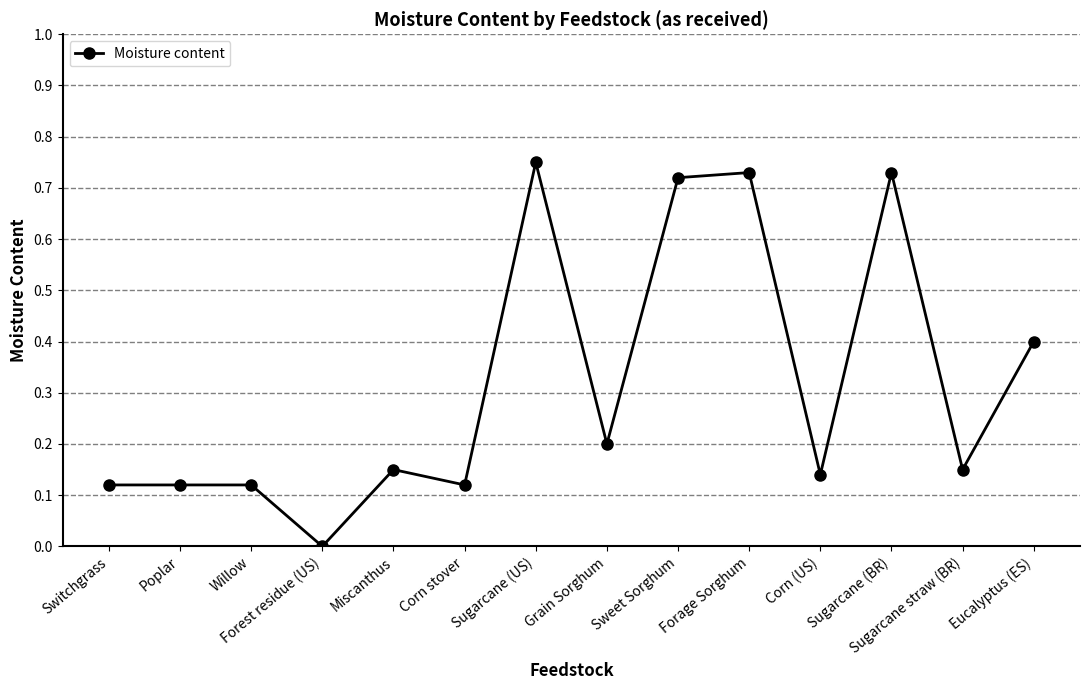

The value at Grain Sorghum is 0.2. True or false?

True